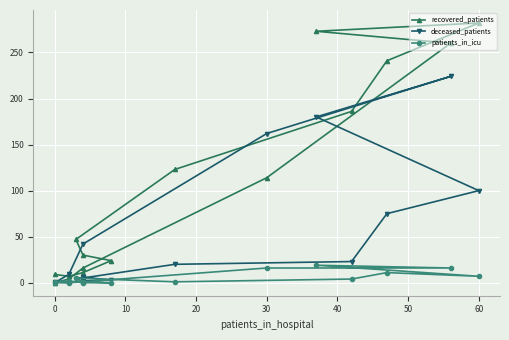

How many distinct data groups are displayed?

3